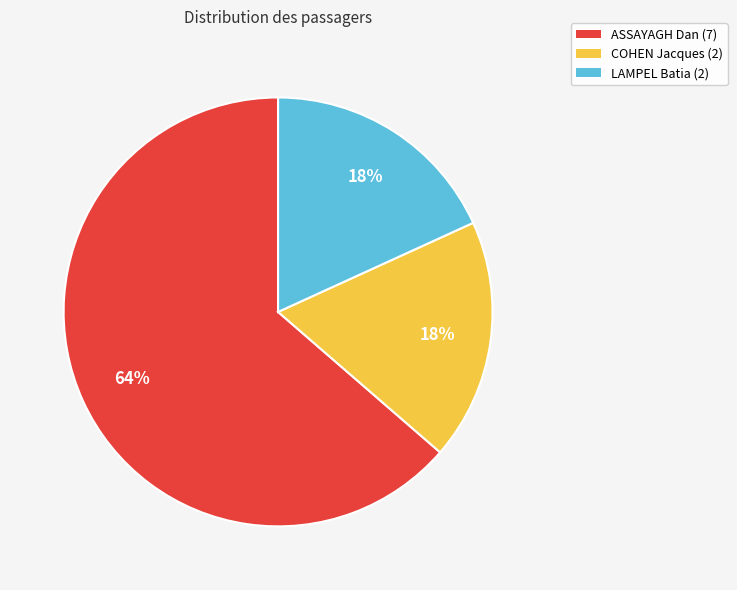

How many slices are in this pie chart?

3